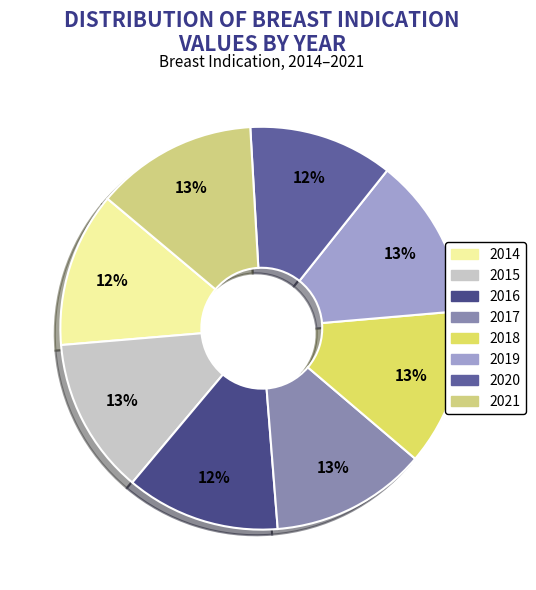

How many slices are in this pie chart?

8